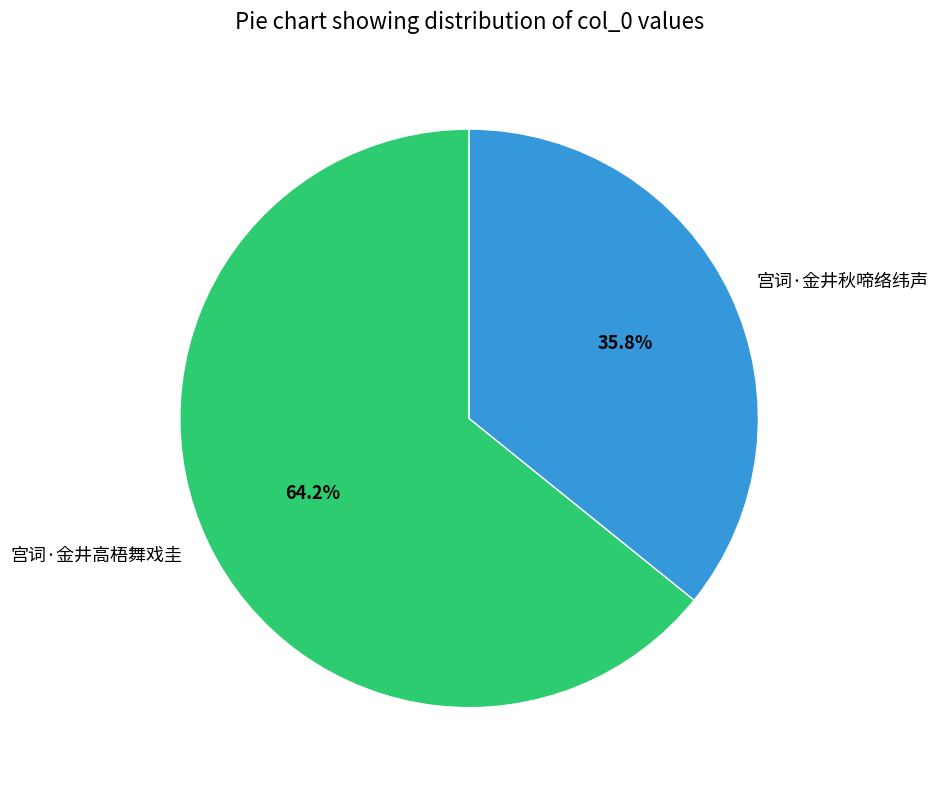

Is 宫词·金井秋啼络纬声 the majority of the pie?

No